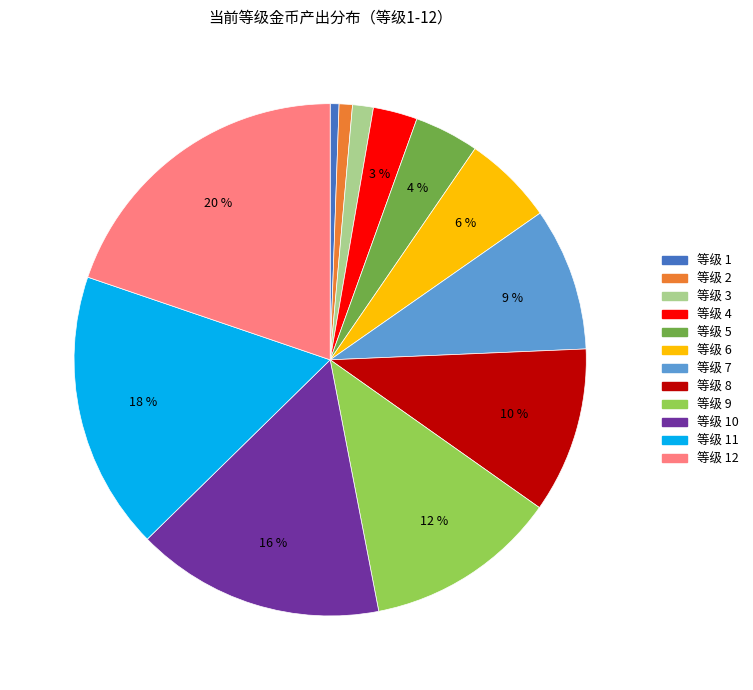

How many segments does this pie chart have?

12